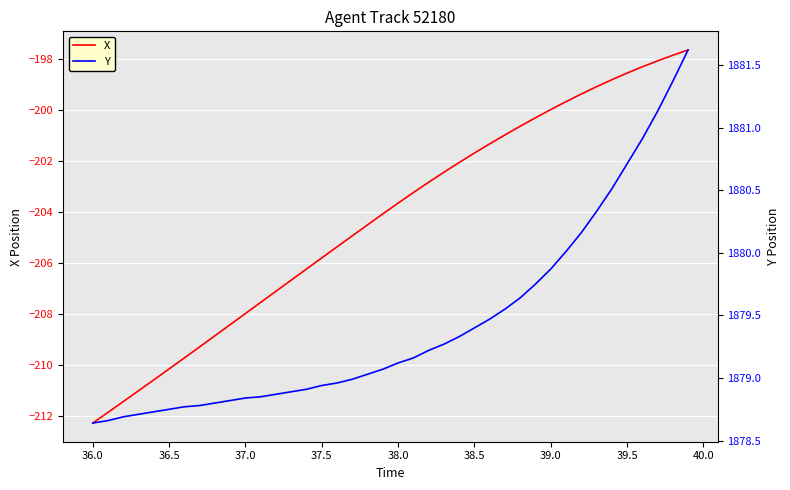

Is it true that X equals -88.1 at 37.0?

False